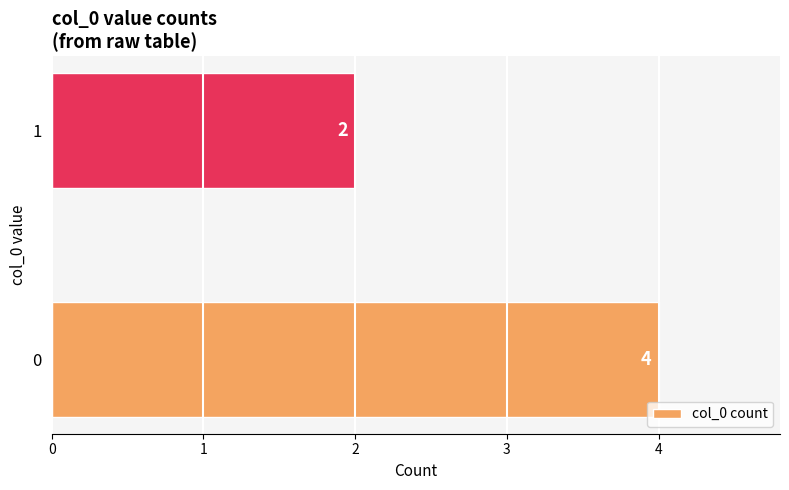

Is it true that the value at 0 is 2?

False